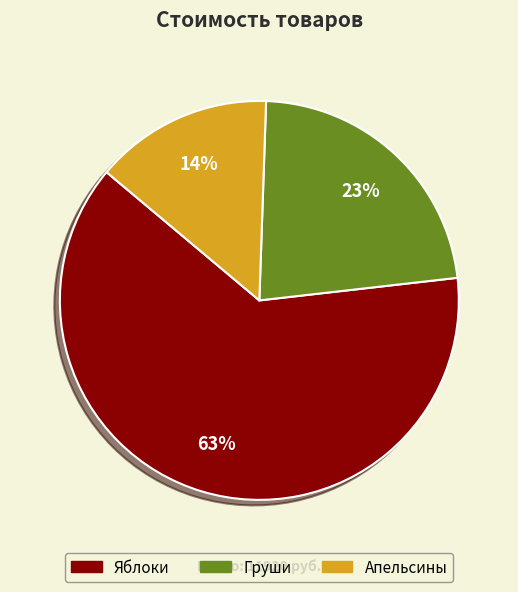

Which category accounts for the majority?

Яблоки